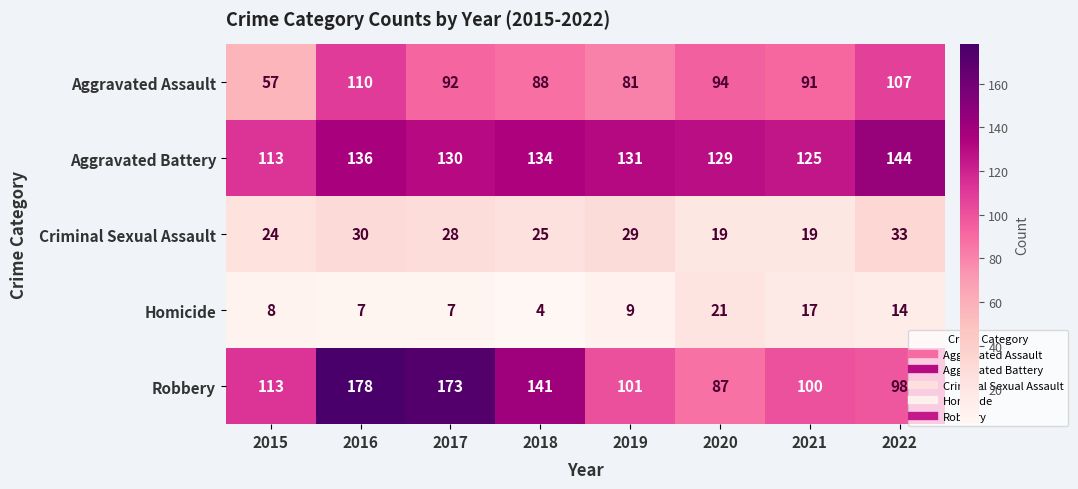

Which series has the largest total across all categories?

Aggravated Battery